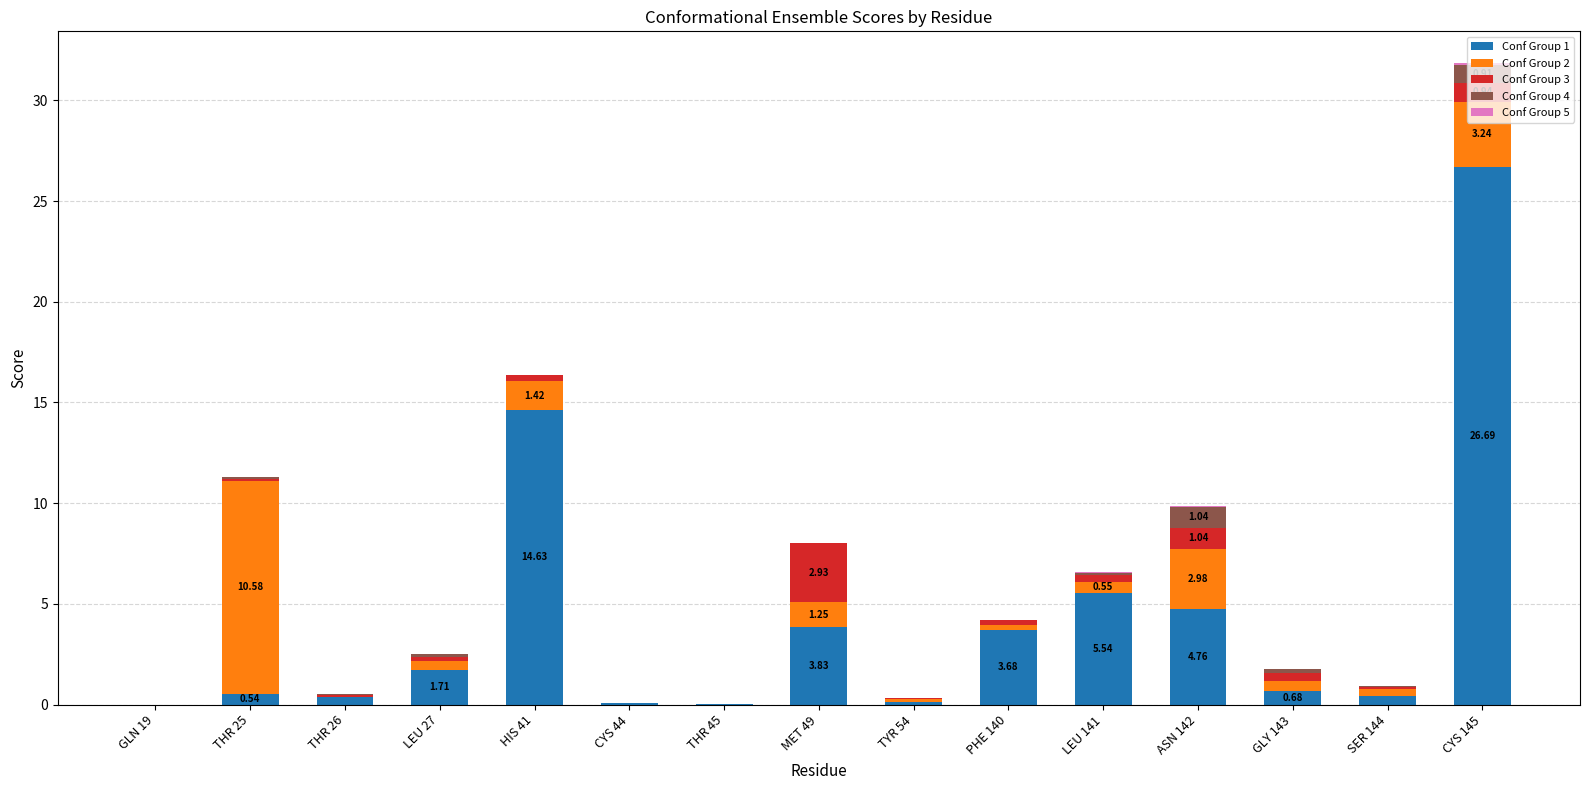

Which series changed the most between MET 49 and ASN 142?

Conf Group 3